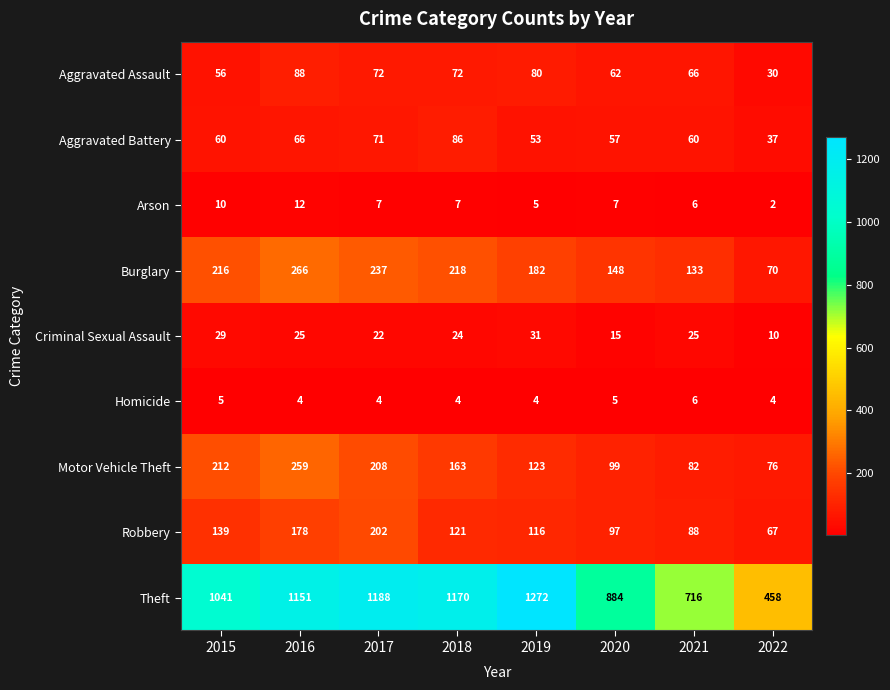

The Aggravated Assault series shows 150 at 2016. True or false?

False